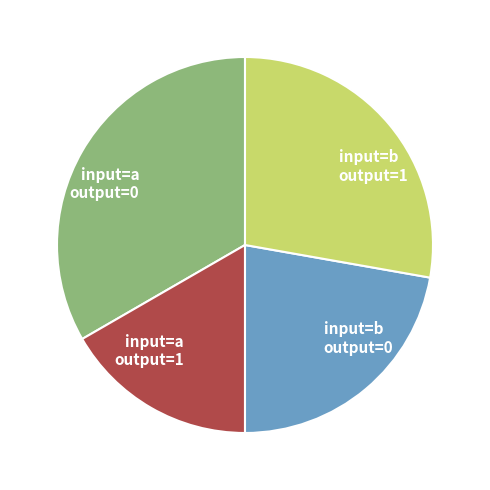

Is there any slice that represents more than half of the pie?

No